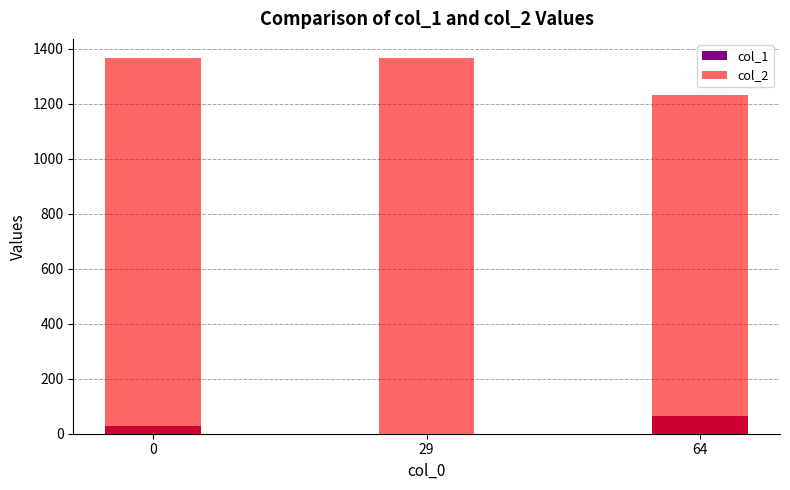

What is the difference between the col_2 values at 0 and 64?

136